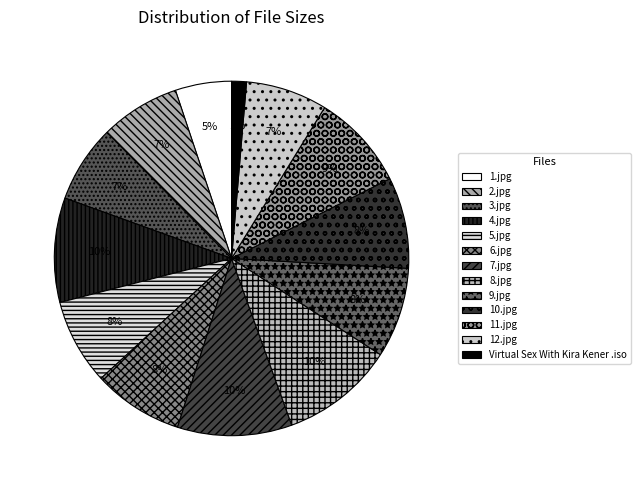

Count the number of slices in the pie.

13